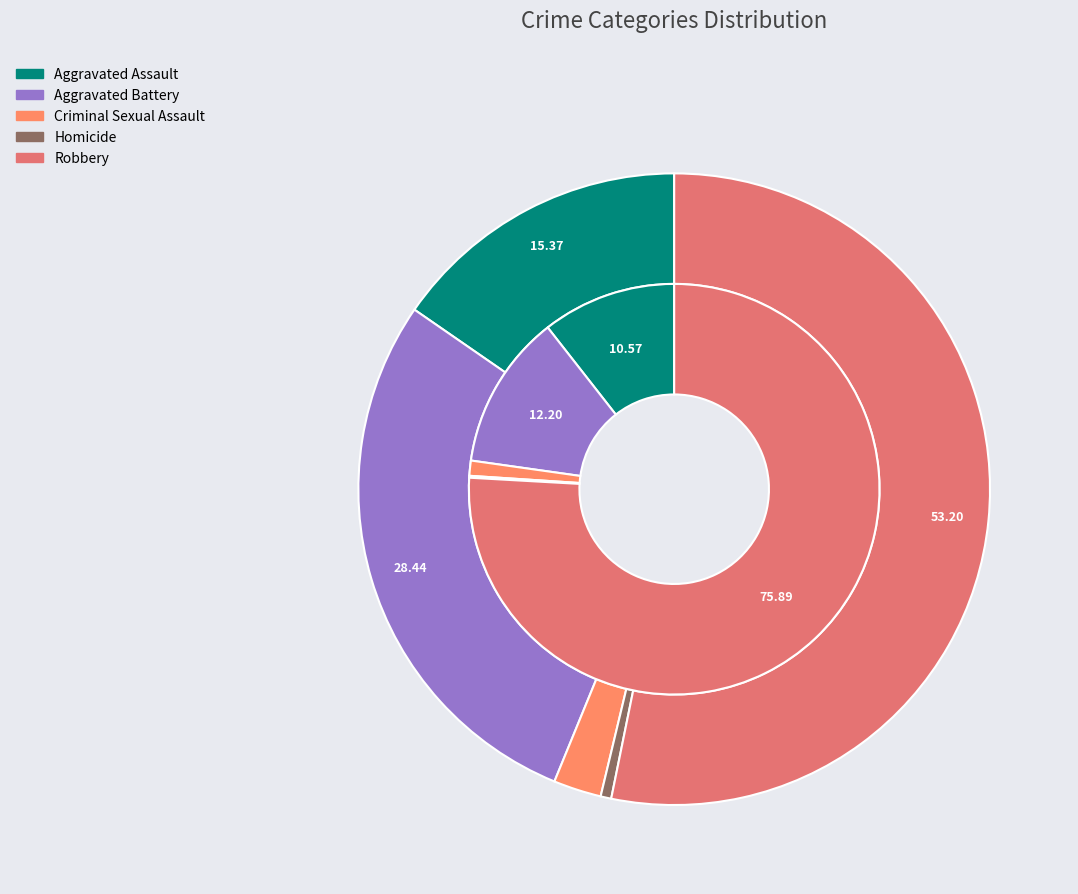

To the nearest percent, what is the combined percentage of 4 and 2?

56%